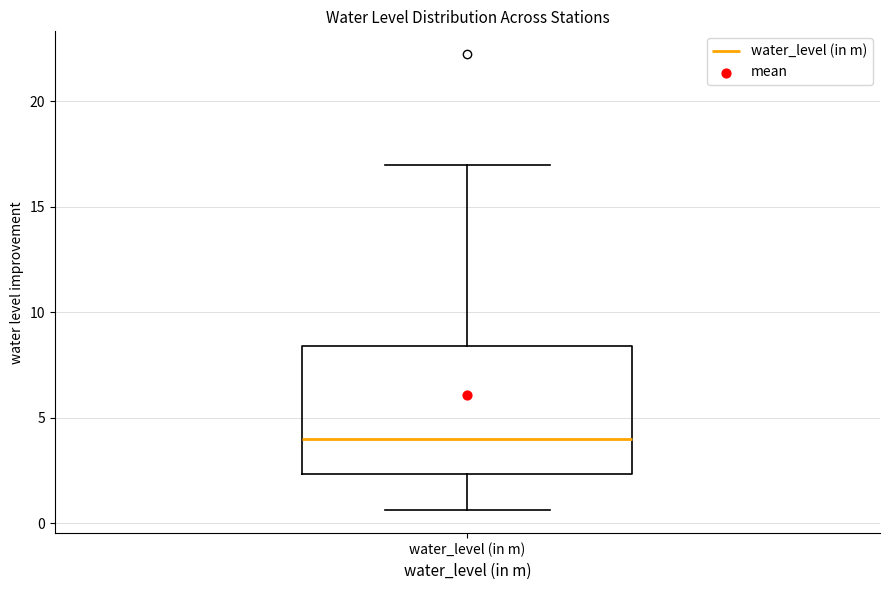

Read this box plot against the y-axis: the position of the median line, the range covered by the box, and the ends of both whiskers. The values are not printed on the chart, so give them approximately, as read against the axis.

median 4.0, box 2.5 to 8.5, whiskers 0.5 to 17.0